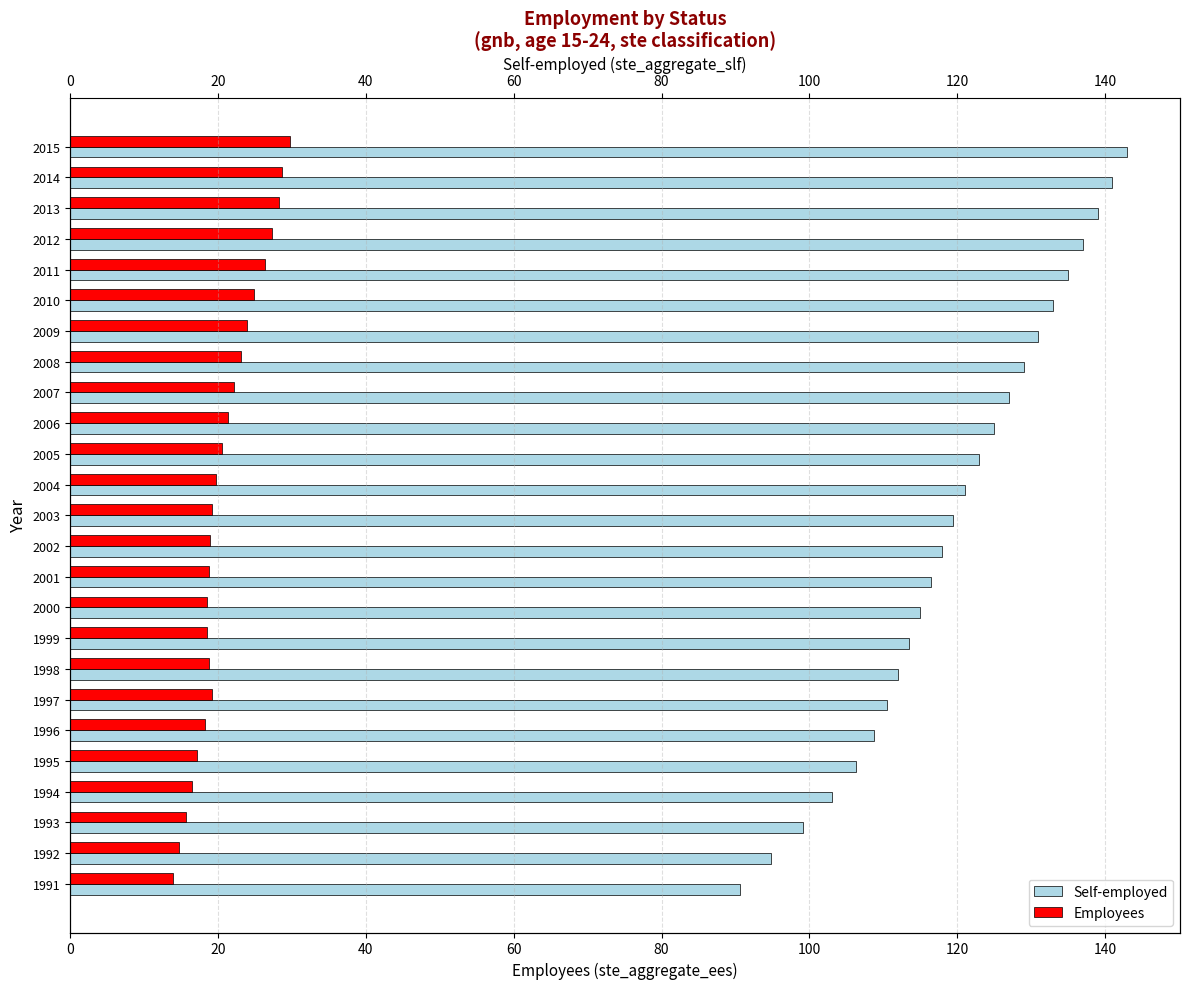

Reading left to right, transcribe all the data shown in this chart.

ste_aggregate_slf: 90.7	94.9	99.1	103.1	106.4	108.7	110.5	112.0	113.5	115.0	116.5	118.0	119.5	121.0	123.0	125.0	127.0	129.0	131.0	133.0	135.0	137.0	139.0	141.0	143.0
ste_aggregate_ees: 13.9	14.7	15.6	16.4	17.2	18.2	19.2	18.7	18.5	18.5	18.7	18.9	19.2	19.7	20.5	21.3	22.2	23.2	23.9	24.9	26.4	27.3	28.3	28.7	29.7